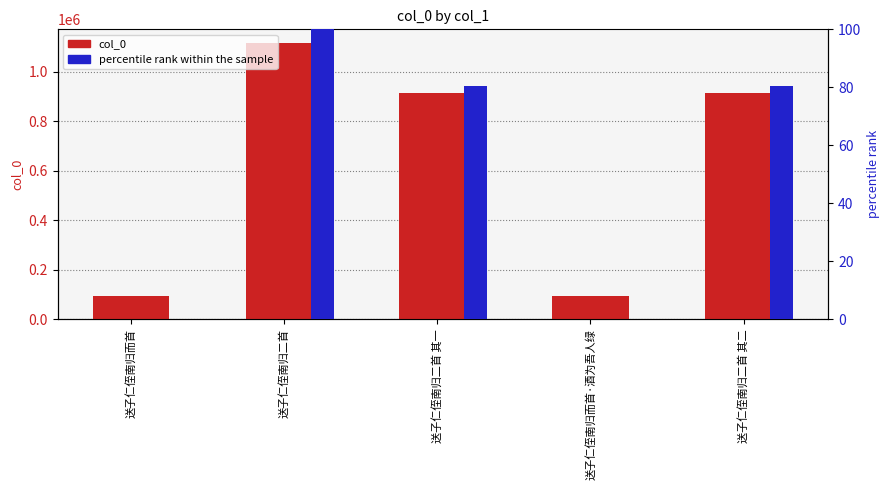

What is the label of the 1st bar from the left?

送子仁侄南归而首